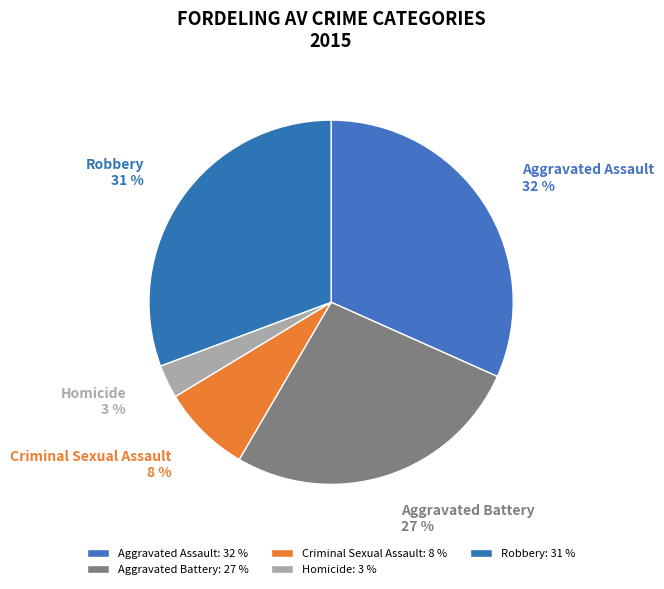

Rank the categories by value from highest to lowest.

Aggravated Assault, Robbery, Aggravated Battery, Criminal Sexual Assault, Homicide